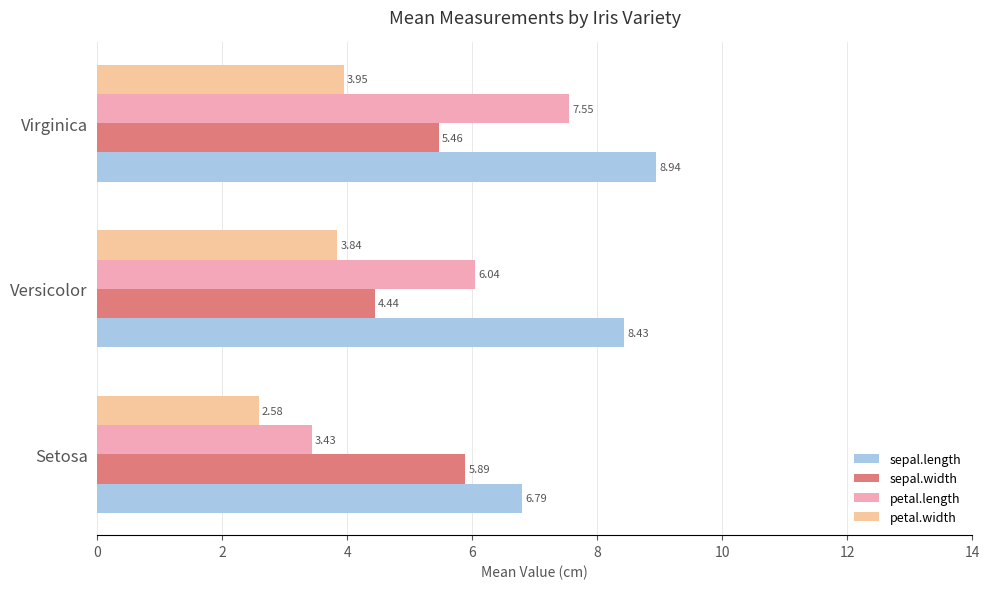

What is the average value of the petal.width series?

3.5